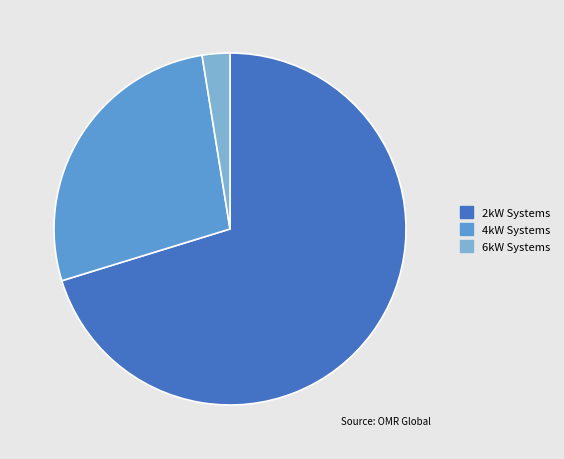

The 6kW Systems slice represents 3% of the pie. True or false?

True